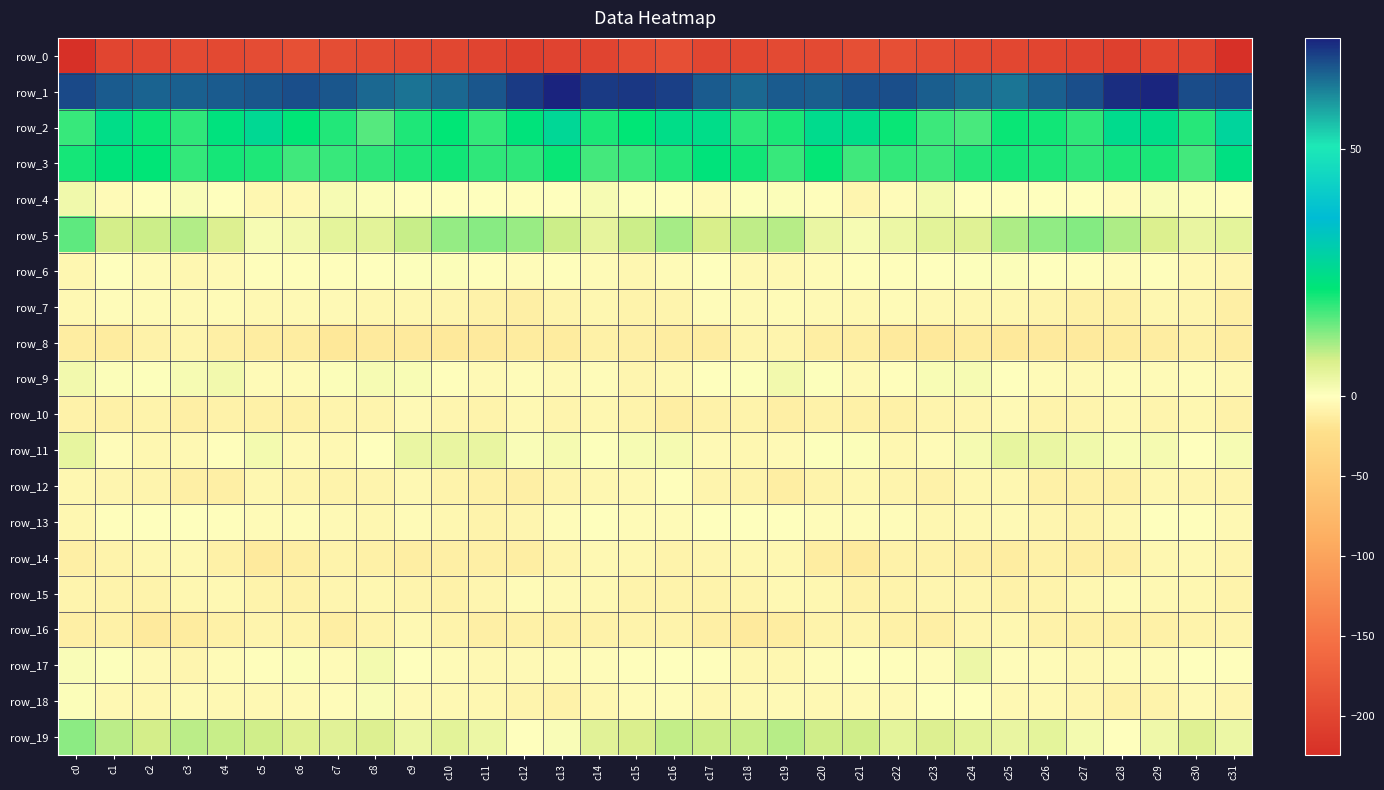

Reading right to left, extract all data points from this chart.

row_0: c31=-222.4	c30=-203.0	c29=-200.1	c28=-205.7	c27=-202.2	c26=-199.8	c25=-197.1	c24=-195.4	c23=-192.2	c22=-188.8	c21=-189.7	c20=-194.9	c19=-195.0	c18=-197.8	c17=-199.6	c16=-188.8	c15=-193.3	c14=-200.7	c13=-202.1	c12=-205.4	c11=-201.2	c10=-198.5	c9=-196.6	c8=-193.9	c7=-191.4	c6=-188.1	c5=-191.7	c4=-195.7	c3=-195.0	c2=-199.5	c1=-199.9	c0=-224.1
row_1: c31=68.1	c30=67.9	c29=72.1	c28=71.3	c27=67.5	c26=65.6	c25=63.4	c24=64.5	c23=65.8	c22=67.6	c21=67.2	c20=65.9	c19=66.1	c18=64.7	c17=66.0	c16=69.2	c15=70.0	c14=69.9	c13=72.5	c12=69.9	c11=66.5	c10=64.8	c9=63.6	c8=64.7	c7=66.6	c6=67.6	c5=66.6	c4=66.1	c3=65.6	c2=65.3	c1=66.1	c0=68.0
row_2: c31=27.6	c30=19.1	c29=24.8	c28=25.4	c27=18.7	c26=20.4	c25=21.1	c24=17.0	c23=17.8	c22=21.0	c21=24.8	c20=25.2	c19=19.9	c18=18.8	c17=24.7	c16=24.4	c15=21.8	c14=20.0	c13=26.8	c12=22.5	c11=18.2	c10=21.7	c9=19.8	c8=16.1	c7=19.4	c6=22.0	c5=26.2	c4=23.0	c3=18.6	c2=21.0	c1=24.4	c0=18.0
row_3: c31=23.7	c30=17.1	c29=20.0	c28=19.7	c27=18.5	c26=19.6	c25=20.3	c24=19.3	c23=17.6	c22=18.3	c21=17.5	c20=21.4	c19=18.1	c18=20.6	c17=22.6	c16=19.5	c15=17.6	c14=17.2	c13=21.0	c12=18.6	c11=18.6	c10=20.4	c9=19.8	c8=18.5	c7=18.0	c6=17.3	c5=19.5	c4=20.3	c3=18.2	c2=22.0	c1=22.6	c0=20.2
row_4: c31=-0.9	c30=0.7	c29=0.9	c28=-1.8	c27=-0.4	c26=-0.7	c25=0.2	c24=-0.4	c23=2.1	c22=-2.1	c21=-6.5	c20=-1.6	c19=0.6	c18=0.4	c17=-3.2	c16=-0.1	c15=0.4	c14=1.5	c13=-0.5	c12=-1.4	c11=-0.3	c10=-0.3	c9=-0.3	c8=0.7	c7=1.5	c6=-4.7	c5=-5.4	c4=-0.2	c3=0.9	c2=-0.8	c1=-2.8	c0=2.7
row_5: c31=4.9	c30=4.0	c29=6.7	c28=10.1	c27=12.8	c26=12.1	c25=10.1	c24=5.8	c23=5.2	c22=3.5	c21=1.7	c20=3.8	c19=9.6	c18=8.9	c17=7.1	c16=10.7	c15=8.1	c14=4.7	c13=8.0	c12=11.6	c11=12.7	c10=11.7	c9=8.5	c8=5.1	c7=5.0	c6=2.5	c5=1.6	c4=6.4	c3=9.9	c2=8.1	c1=7.6	c0=15.5
row_6: c31=-6.4	c30=-4.6	c29=-1.7	c28=-2.2	c27=-1.6	c26=-0.0	c25=0.7	c24=0.4	c23=-0.8	c22=-1.2	c21=-1.0	c20=-3.2	c19=-5.0	c18=-4.9	c17=-0.2	c16=-3.3	c15=-5.7	c14=-3.1	c13=-1.3	c12=-2.3	c11=-1.2	c10=0.8	c9=0.5	c8=0.1	c7=-1.0	c6=-1.3	c5=-1.5	c4=-3.6	c3=-5.6	c2=-3.4	c1=-0.3	c0=-5.4
row_7: c31=-11.1	c30=-6.8	c29=-6.0	c28=-10.1	c27=-10.3	c26=-7.2	c25=-5.5	c24=-5.6	c23=-5.0	c22=-3.5	c21=-4.4	c20=-4.2	c19=-3.3	c18=-3.6	c17=-2.4	c16=-7.3	c15=-8.3	c14=-5.5	c13=-7.2	c12=-10.9	c11=-9.2	c10=-6.3	c9=-5.3	c8=-5.9	c7=-4.0	c6=-3.7	c5=-4.7	c4=-3.3	c3=-3.7	c2=-3.1	c1=-2.1	c0=-4.5
row_8: c31=-13.1	c30=-10.1	c29=-12.3	c28=-13.9	c27=-14.2	c26=-14.7	c25=-15.3	c24=-13.9	c23=-15.6	c22=-14.3	c21=-12.0	c20=-12.2	c19=-7.9	c18=-7.4	c17=-12.9	c16=-12.5	c15=-11.1	c14=-10.0	c13=-13.5	c12=-13.9	c11=-14.3	c10=-15.3	c9=-14.3	c8=-14.4	c7=-15.9	c6=-12.9	c5=-12.6	c4=-10.6	c3=-7.2	c2=-9.0	c1=-13.6	c0=-12.8
row_9: c31=-4.9	c30=-2.4	c29=-3.4	c28=-2.2	c27=-3.5	c26=-2.9	c25=0.2	c24=1.5	c23=1.2	c22=-1.5	c21=-3.5	c20=0.6	c19=2.5	c18=0.4	c17=-0.0	c16=-4.6	c15=-6.3	c14=-2.0	c13=-3.8	c12=-2.0	c11=-3.9	c10=-1.7	c9=1.3	c8=1.5	c7=0.7	c6=-2.9	c5=-2.9	c4=2.3	c3=1.5	c2=0.3	c1=0.8	c0=2.5
row_10: c31=-9.1	c30=-5.3	c29=-7.8	c28=-4.8	c27=-7.3	c26=-8.5	c25=-3.6	c24=-6.8	c23=-7.5	c22=-9.7	c21=-10.4	c20=-8.9	c19=-10.6	c18=-8.5	c17=-9.3	c16=-11.6	c15=-8.0	c14=-5.8	c13=-7.5	c12=-4.6	c11=-8.6	c10=-6.4	c9=-4.1	c8=-7.6	c7=-7.7	c6=-10.5	c5=-9.9	c4=-9.2	c3=-10.6	c2=-7.9	c1=-10.0	c0=-9.5
row_11: c31=1.7	c30=0.2	c29=1.7	c28=1.2	c27=2.8	c26=4.0	c25=4.3	c24=1.8	c23=-3.1	c22=-5.8	c21=0.6	c20=0.6	c19=-4.0	c18=-5.8	c17=-4.0	c16=1.8	c15=1.6	c14=0.5	c13=2.0	c12=1.1	c11=4.0	c10=4.1	c9=3.7	c8=-0.0	c7=-4.9	c6=-3.9	c5=2.1	c4=-1.5	c3=-5.1	c2=-5.6	c1=-1.8	c0=4.3
row_12: c31=-7.7	c30=-6.7	c29=-6.0	c28=-10.3	c27=-10.2	c26=-9.8	c25=-5.6	c24=-5.6	c23=-8.9	c22=-7.5	c21=-5.7	c20=-8.5	c19=-12.2	c18=-8.3	c17=-7.2	c16=-1.7	c15=-4.5	c14=-5.8	c13=-7.3	c12=-10.8	c11=-10.2	c10=-8.5	c9=-4.4	c8=-7.4	c7=-8.5	c6=-7.1	c5=-5.5	c4=-11.0	c3=-11.0	c2=-7.7	c1=-6.6	c0=-5.8
row_13: c31=-4.4	c30=-0.9	c29=-0.6	c28=-4.9	c27=-8.1	c26=-6.8	c25=-3.8	c24=-4.7	c23=-5.3	c22=-2.6	c21=-2.5	c20=-2.1	c19=0.1	c18=-0.1	c17=-0.1	c16=-3.4	c15=-3.5	c14=0.1	c13=-1.8	c12=-6.6	c11=-8.4	c10=-5.6	c9=-3.4	c8=-5.3	c7=-4.4	c6=-2.5	c5=-2.8	c4=-1.1	c3=0.2	c2=-0.2	c1=-1.2	c0=-6.0
row_14: c31=-7.2	c30=-5.1	c29=-5.9	c28=-10.6	c27=-11.9	c26=-10.0	c25=-12.3	c24=-10.6	c23=-8.8	c22=-9.4	c21=-14.1	c20=-12.9	c19=-5.7	c18=-5.3	c17=-6.7	c16=-8.4	c15=-6.1	c14=-4.6	c13=-7.4	c12=-12.0	c11=-10.9	c10=-11.2	c9=-11.6	c8=-10.2	c7=-8.2	c6=-11.6	c5=-14.8	c4=-10.5	c3=-4.6	c2=-5.8	c1=-8.4	c0=-11.2
row_15: c31=-8.7	c30=-5.7	c29=-4.4	c28=-2.9	c27=-5.4	c26=-8.2	c25=-8.8	c24=-6.4	c23=-6.1	c22=-8.0	c21=-9.1	c20=-5.9	c19=-4.8	c18=-7.4	c17=-8.2	c16=-8.7	c15=-8.4	c14=-4.9	c13=-3.9	c12=-3.2	c11=-6.7	c10=-9.3	c9=-7.6	c8=-6.0	c7=-6.5	c6=-9.1	c5=-8.3	c4=-4.9	c3=-5.6	c2=-8.2	c1=-8.2	c0=-7.6
row_16: c31=-7.1	c30=-8.6	c29=-10.2	c28=-9.6	c27=-10.5	c26=-9.0	c25=-5.7	c24=-6.4	c23=-11.0	c22=-9.7	c21=-7.2	c20=-8.7	c19=-12.7	c18=-14.5	c17=-11.0	c16=-8.1	c15=-8.1	c14=-9.6	c13=-10.1	c12=-9.8	c11=-10.6	c10=-8.0	c9=-4.9	c8=-8.2	c7=-11.7	c6=-8.2	c5=-7.3	c4=-10.2	c3=-13.8	c2=-14.1	c1=-10.0	c0=-11.1
row_17: c31=-1.5	c30=-0.8	c29=-3.4	c28=-3.1	c27=-4.9	c26=-3.5	c25=-2.6	c24=3.3	c23=-1.8	c22=-1.0	c21=-0.0	c20=-2.3	c19=-5.5	c18=-5.7	c17=-1.1	c16=-0.8	c15=-1.4	c14=-2.3	c13=-3.4	c12=-3.6	c11=-4.9	c10=-3.5	c9=0.1	c8=2.2	c7=-3.1	c6=0.6	c5=-1.3	c4=-3.0	c3=-6.4	c2=-4.2	c1=0.5	c0=0.9
row_18: c31=-6.9	c30=-4.1	c29=-8.6	c28=-8.9	c27=-6.2	c26=-5.0	c25=-4.7	c24=-0.1	c23=-0.5	c22=-4.0	c21=-4.2	c20=-5.1	c19=-4.2	c18=-5.0	c17=-5.9	c16=-2.2	c15=-2.8	c14=-5.6	c13=-9.5	c12=-7.8	c11=-5.7	c10=-4.6	c9=-3.8	c8=1.0	c7=-2.2	c6=-4.2	c5=-4.6	c4=-4.9	c3=-4.2	c2=-5.6	c1=-5.2	c0=0.7
row_19: c31=3.7	c30=6.2	c29=2.9	c28=-0.6	c27=2.2	c26=4.9	c25=4.2	c24=5.3	c23=6.3	c22=5.1	c21=7.9	c20=7.6	c19=9.5	c18=8.2	c17=8.0	c16=8.5	c15=6.9	c14=5.6	c13=1.1	c12=-0.2	c11=3.5	c10=5.1	c9=3.7	c8=6.5	c7=5.4	c6=6.1	c5=7.7	c4=8.2	c3=9.3	c2=7.6	c1=9.2	c0=12.2